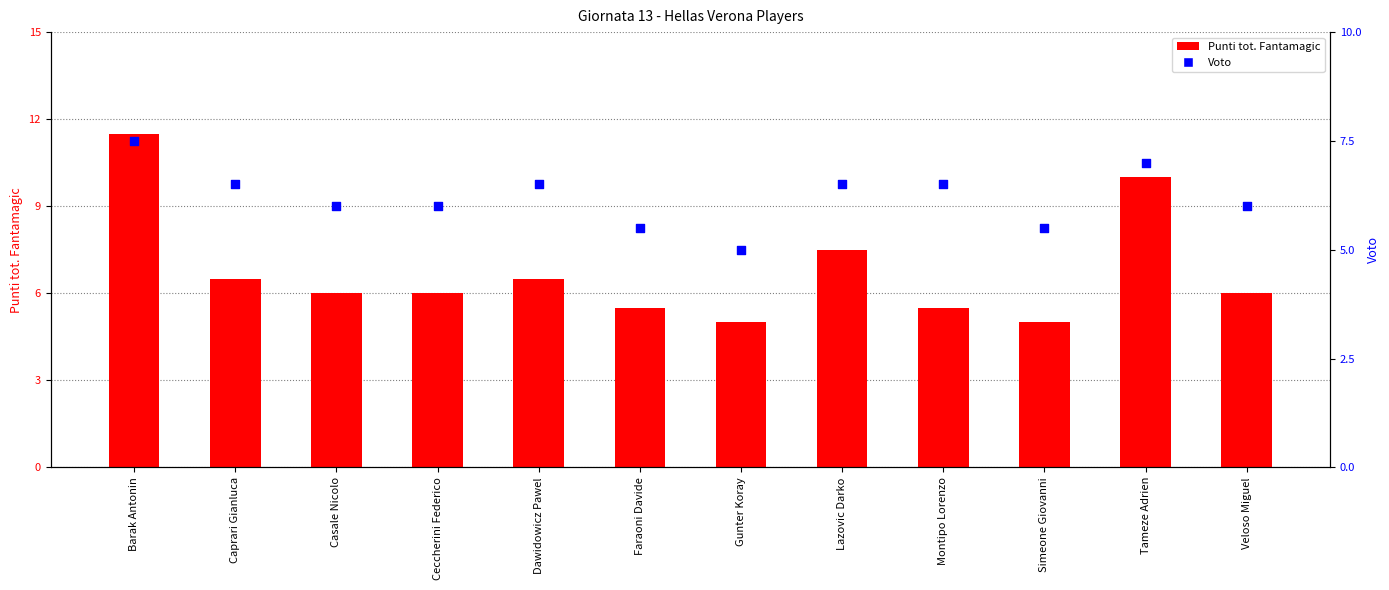

What are all the series names shown in the legend?

Punti tot. Fantamagic, Voto